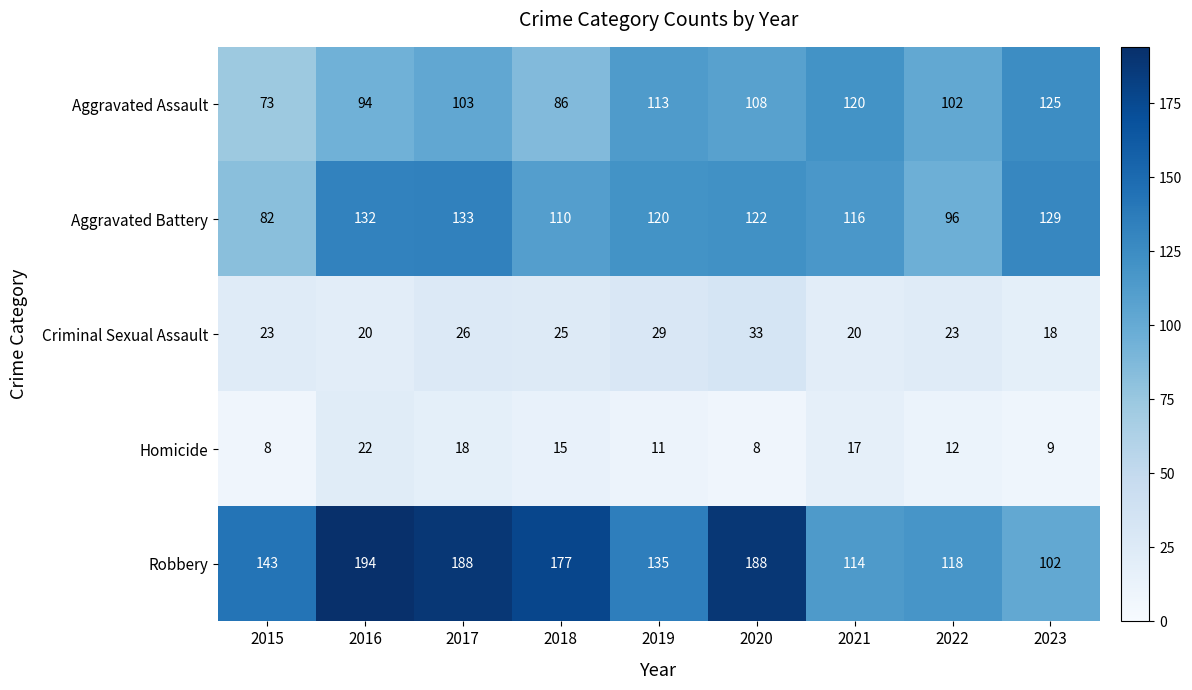

The Aggravated Assault series shows 125 at 2023. True or false?

True